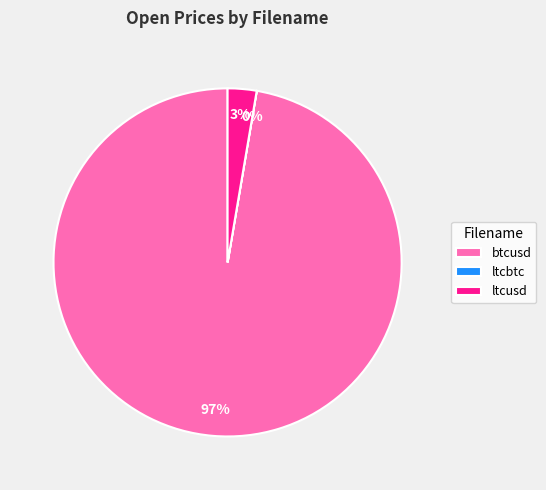

What percentage is the btcusd slice, to the nearest percent?

97%